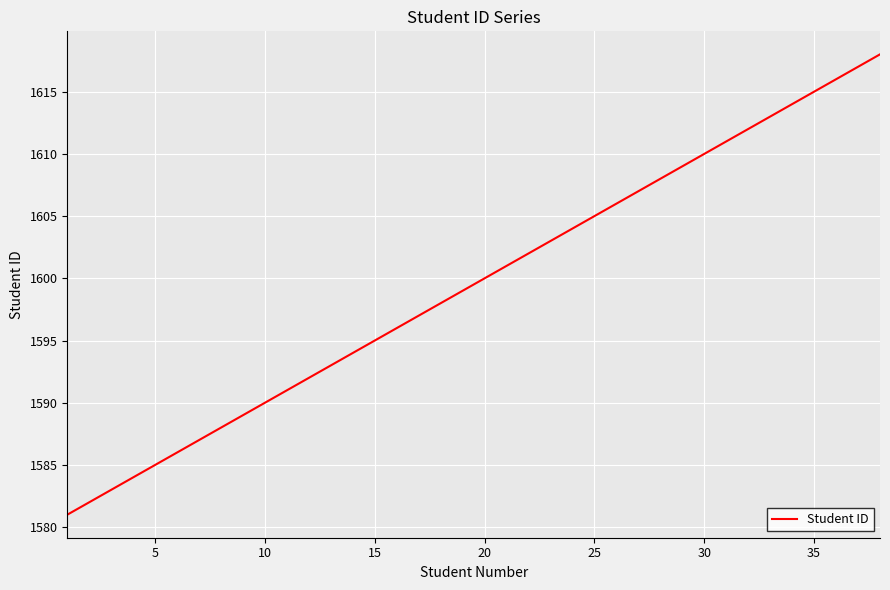

What is the difference between the maximum and minimum values?

37